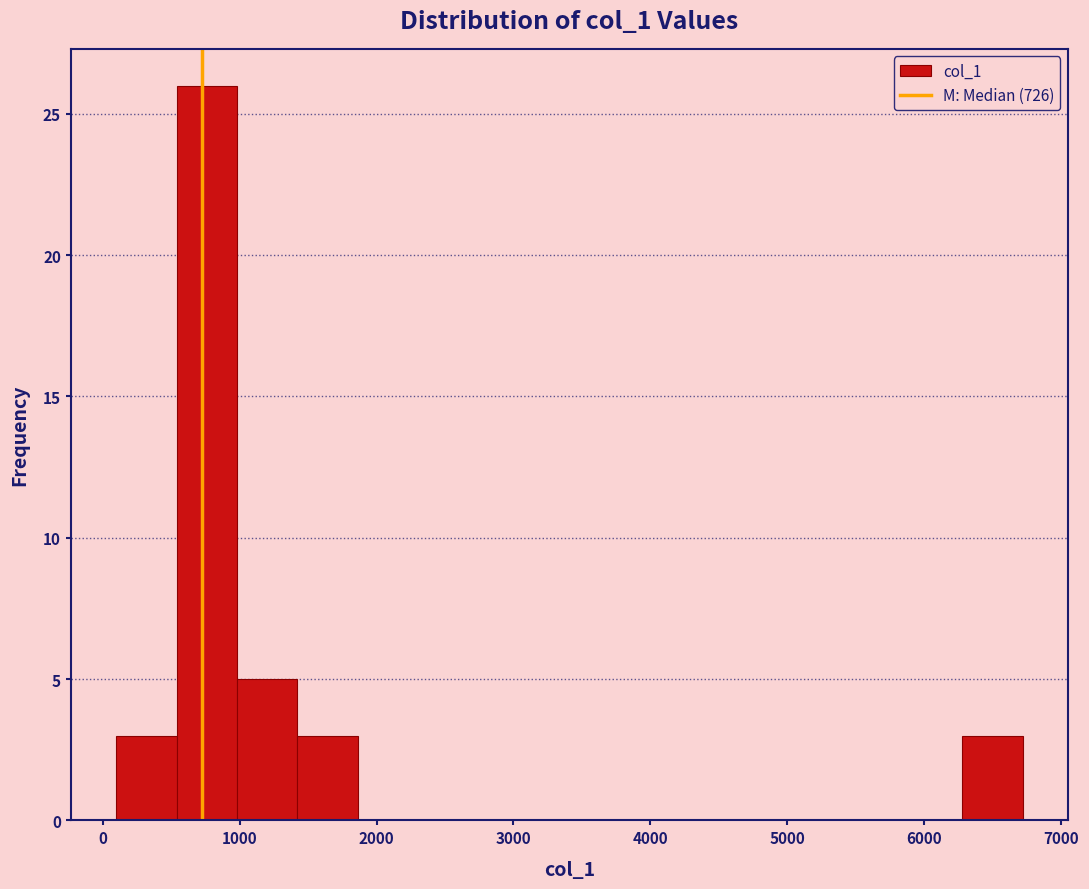

Over which range of the x-axis is the bar tallest?

500 to 1000